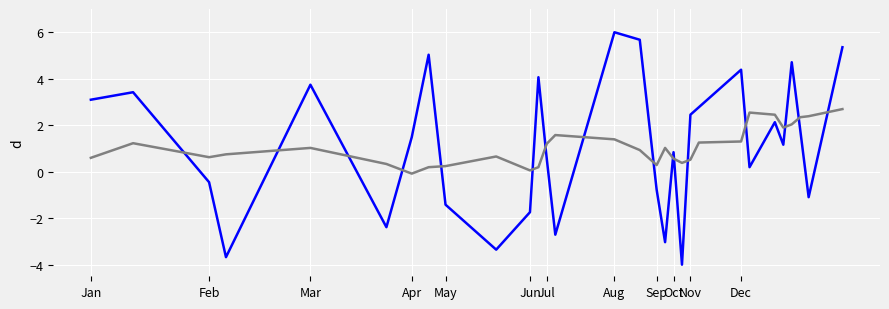

Does the chart display data point markers on the line(s)?

No